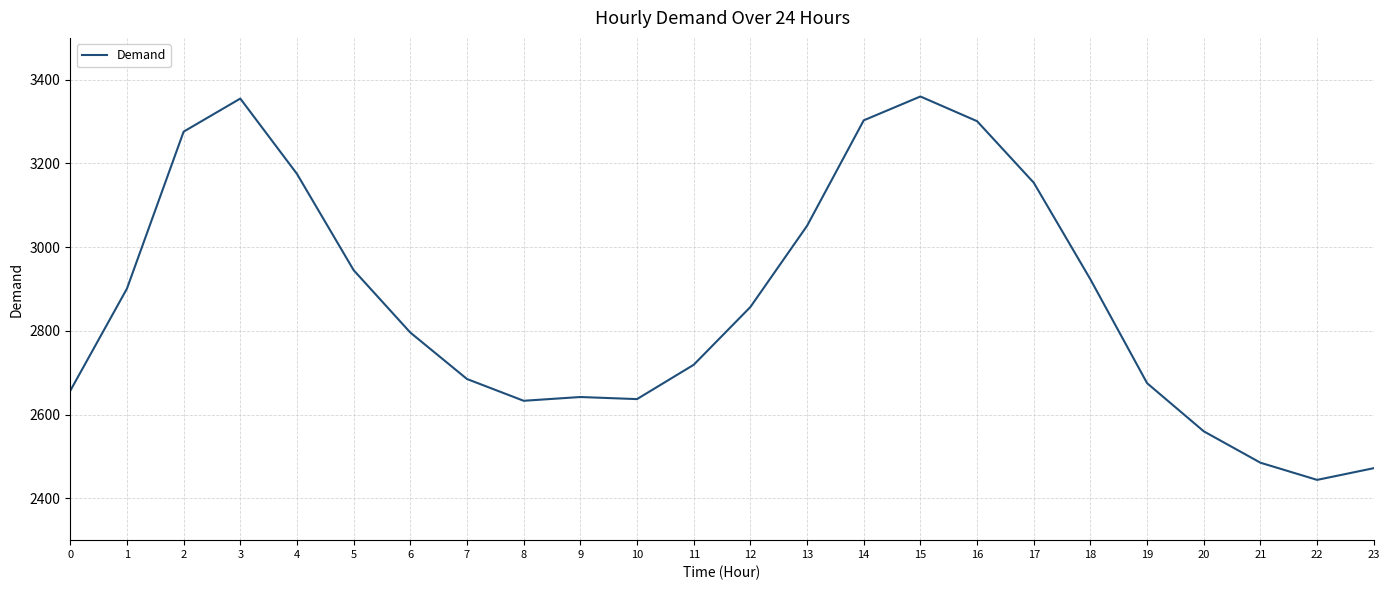

Where does the data first go above 2857?

1